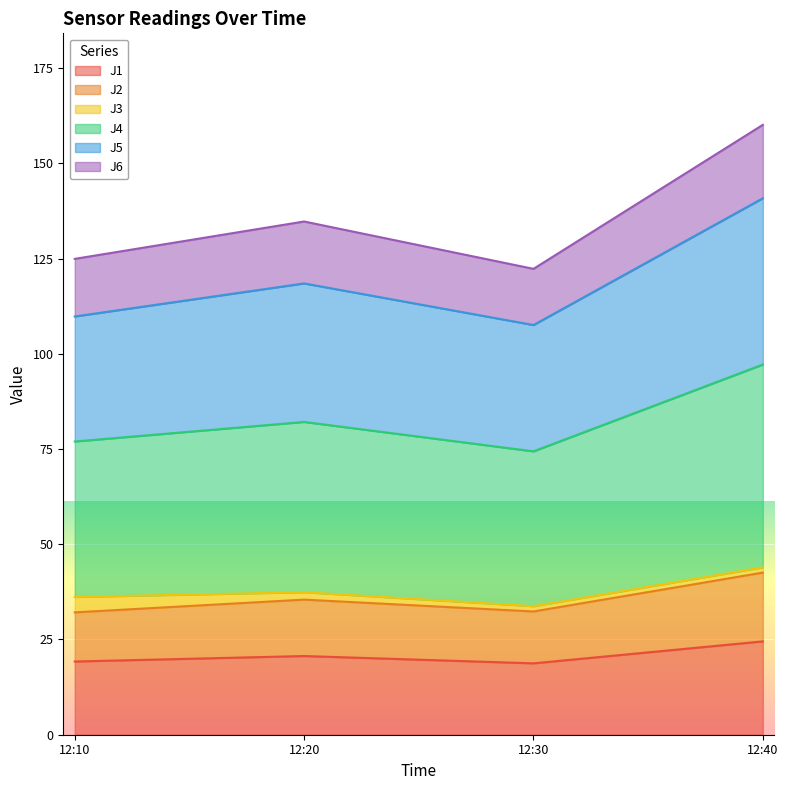

At which label does J1 reach its peak?

12:40